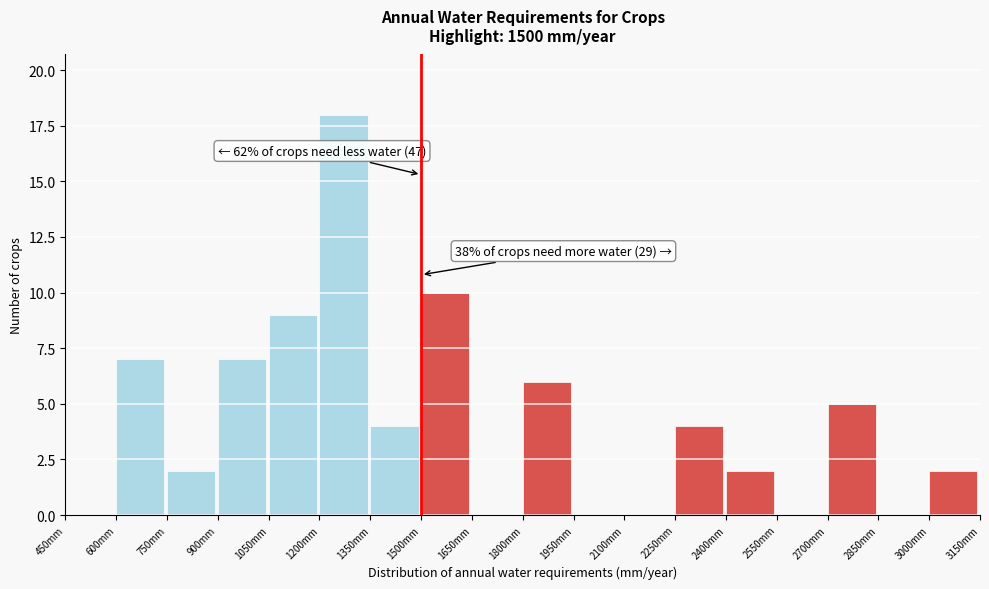

Which range on the x-axis has the tallest bar?

1200 to 1350